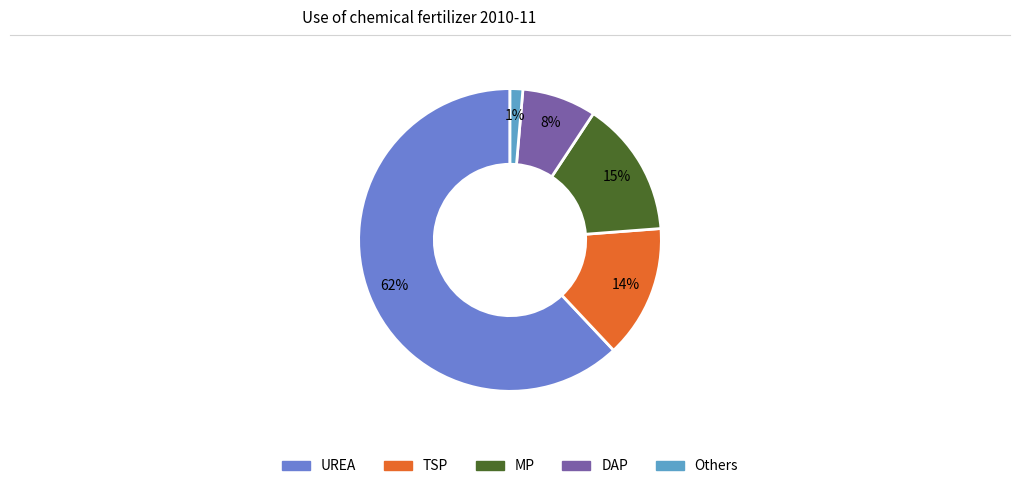

Combined, do Others and UREA account for over 50%?

Yes